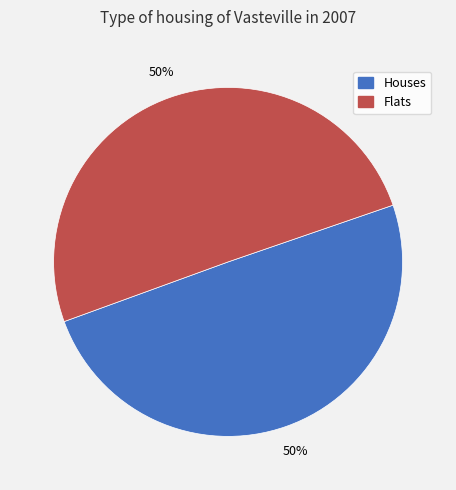

What percentage is the Houses slice, to the nearest percent?

50%